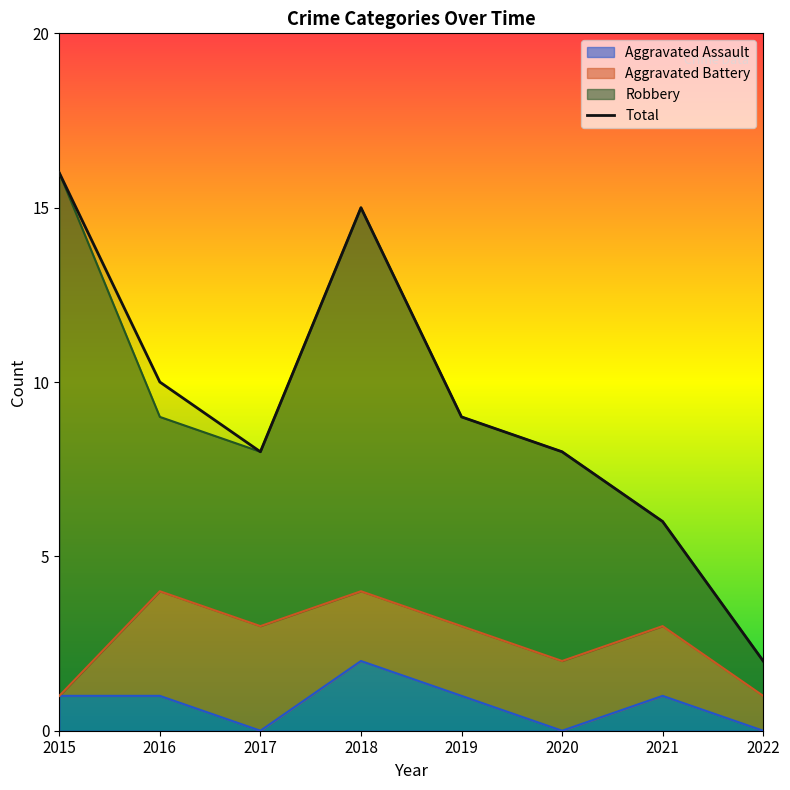

Reading right to left, what are all the values shown in this chart?

2	6	8	9	15	8	10	16